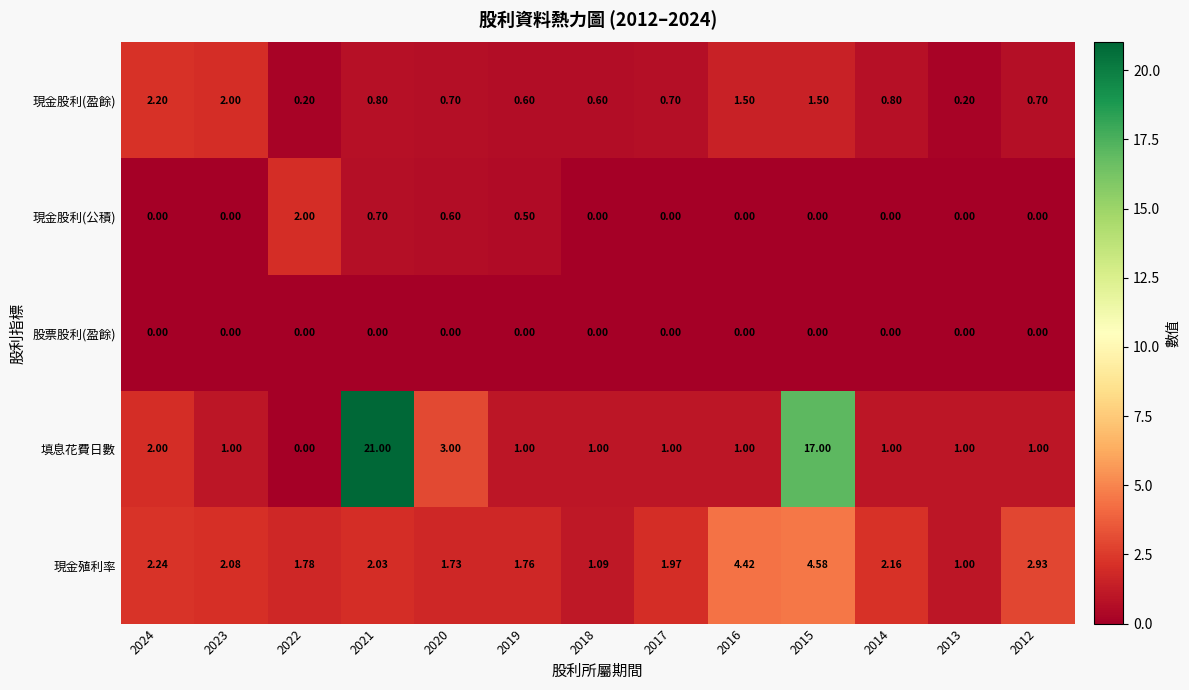

Which series has the largest range (max minus min)?

填息花費日數